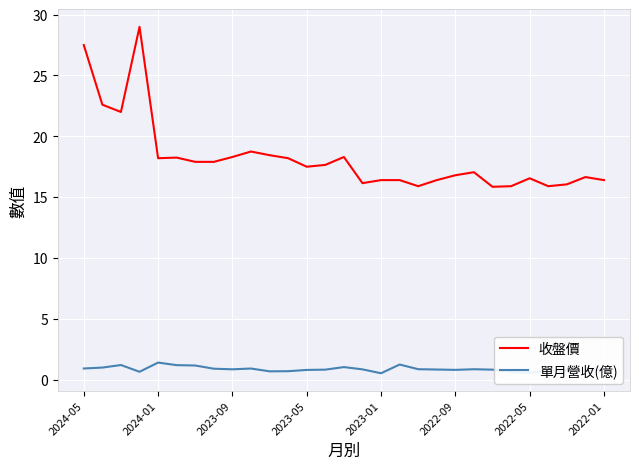

Rank the series by their average value, from highest to lowest.

收盤價, 單月營收(億)